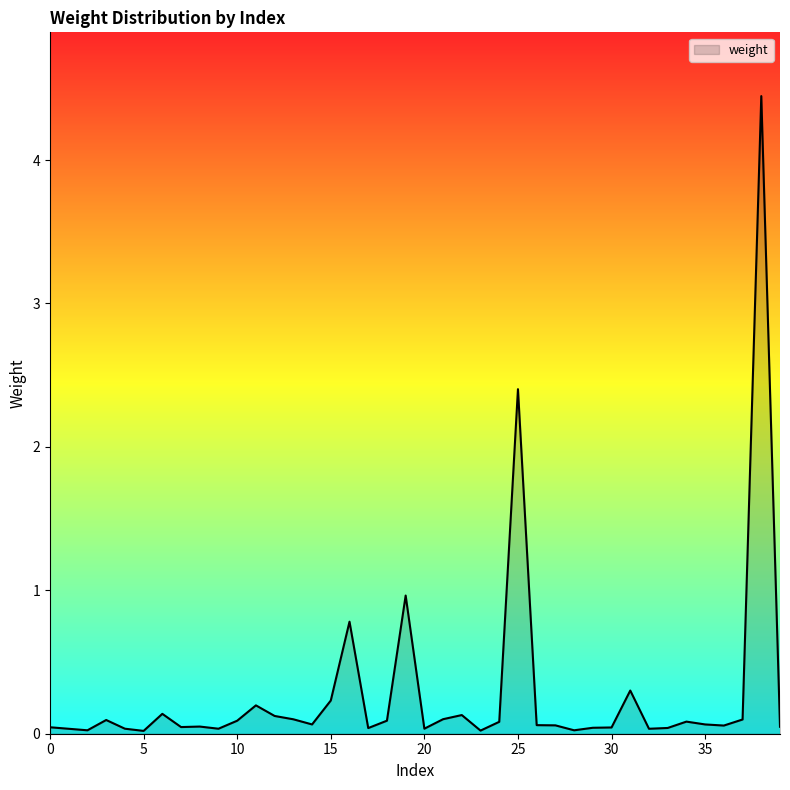

What is the greatest value displayed?

4.4